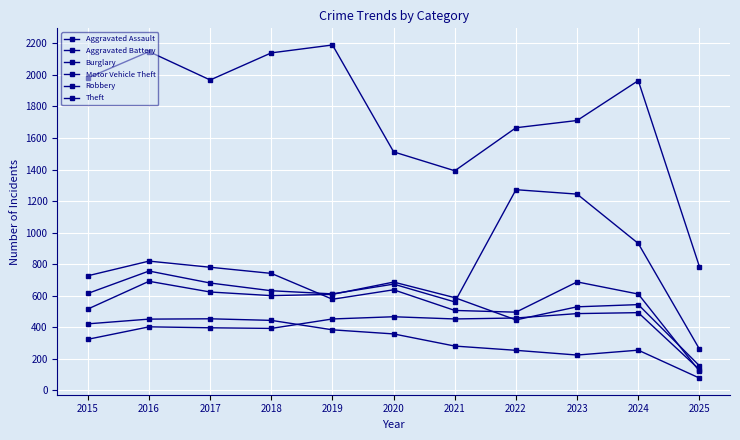

How many lines are shown in the chart?

6